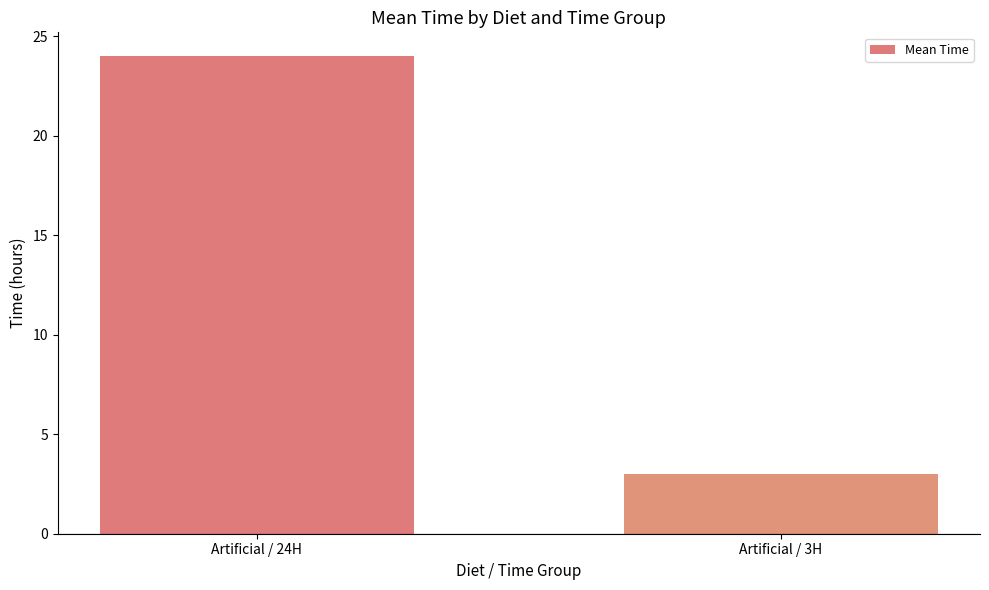

List the labels in order of value, smallest first.

Artificial / 3H, Artificial / 24H